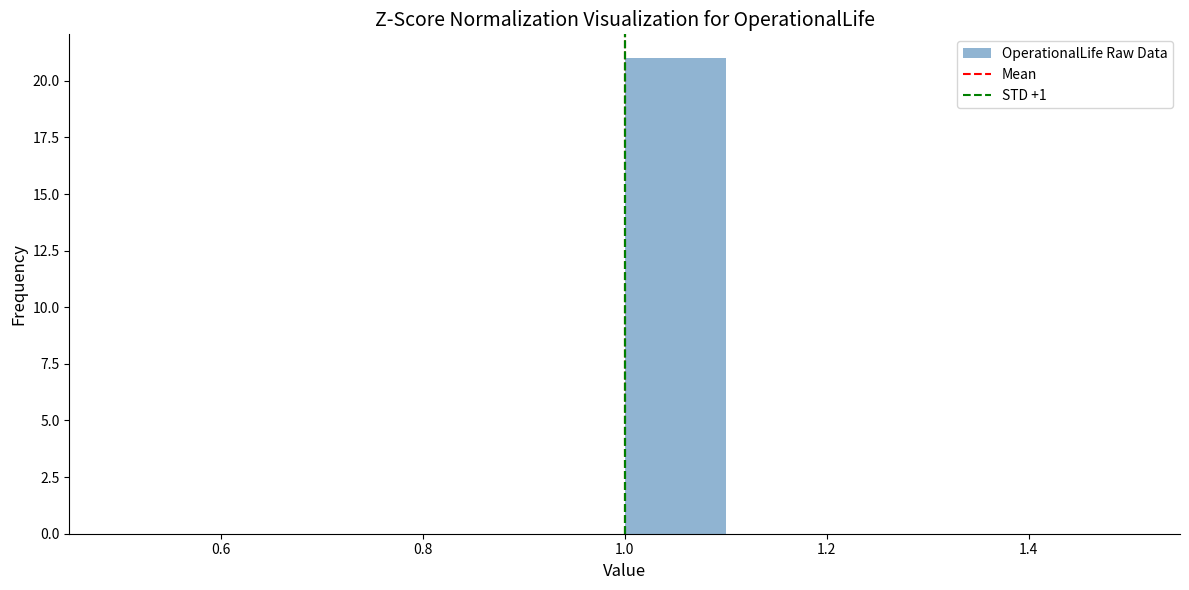

How tall is the bar that spans 1.0 to 1.1 on the x-axis? The values are not printed on the chart, so give them approximately, as read against the axis.

21